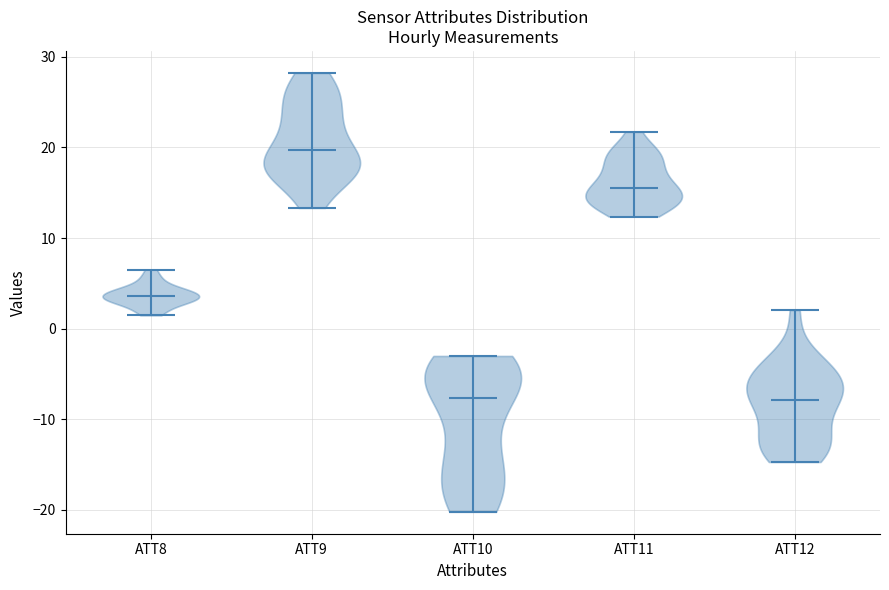

Reading left to right, read every violin against the y-axis: where its median line is, and the lowest and highest points it reaches. The values are not printed on the chart, so give them approximately, as read against the axis.

ATT8: median line 4, lowest point 1, highest point 7
ATT9: median line 20, lowest point 13, highest point 28
ATT10: median line -8, lowest point -20, highest point -3
ATT11: median line 16, lowest point 12, highest point 22
ATT12: median line -8, lowest point -15, highest point 2